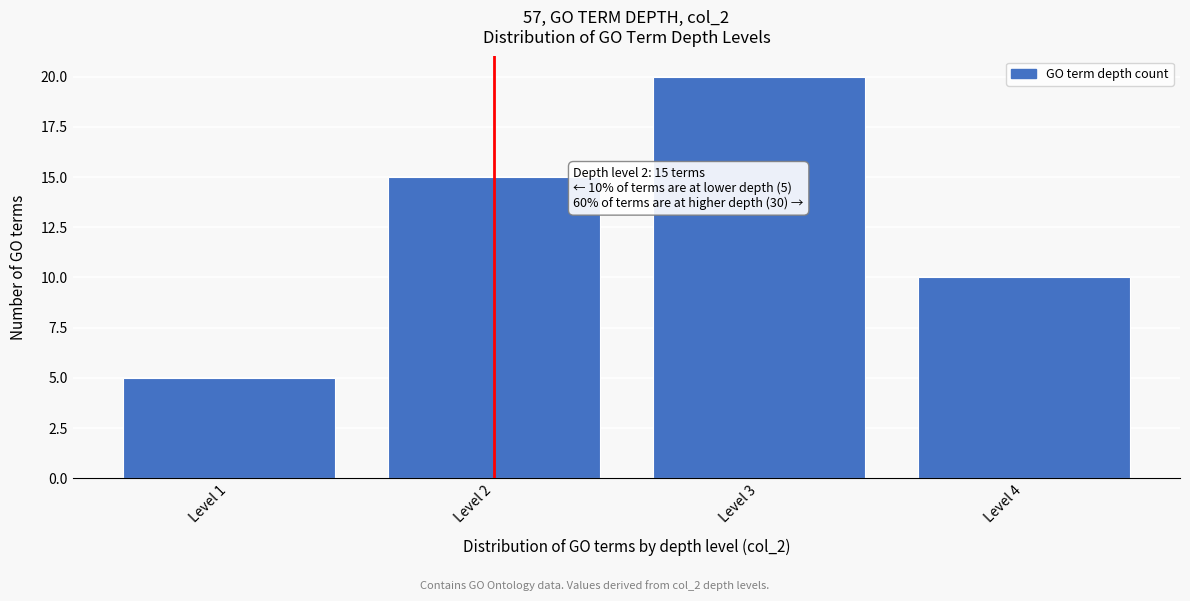

Reading left to right, transcribe all the data shown in this chart.

5	15	20	10